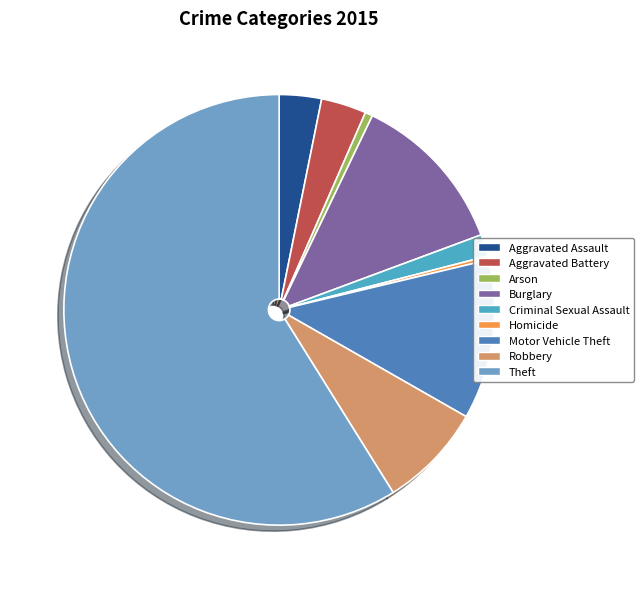

How many slices are in this pie chart?

9